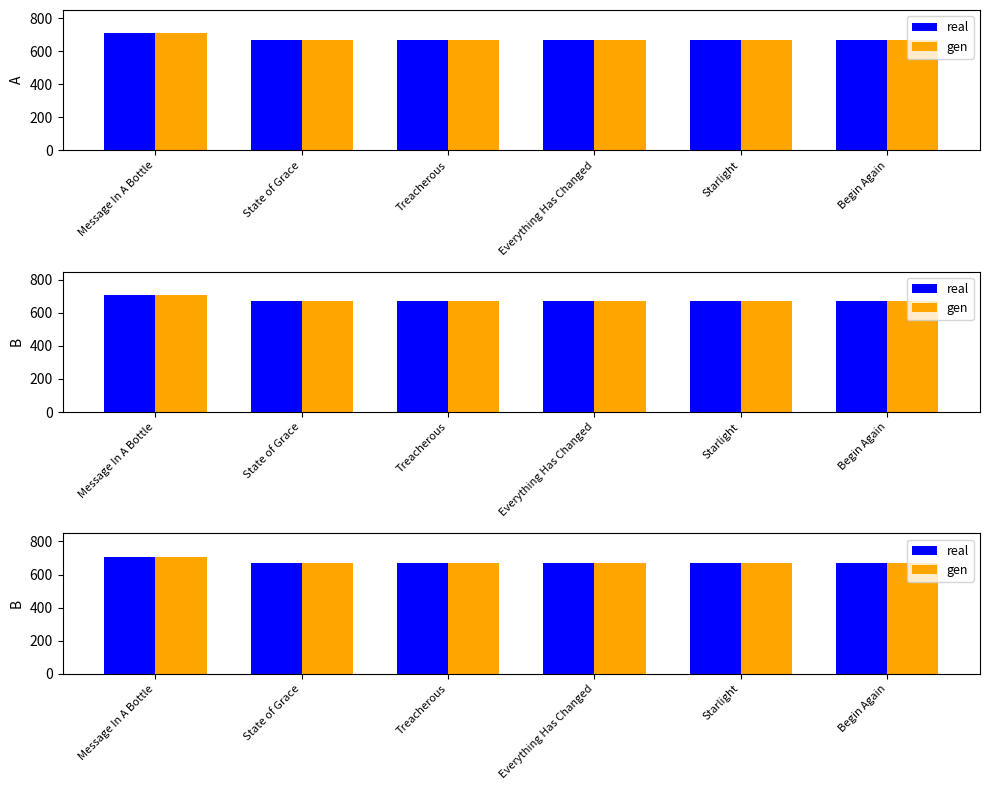

What is the label of the 6th bar from the right?

Message In A Bottle